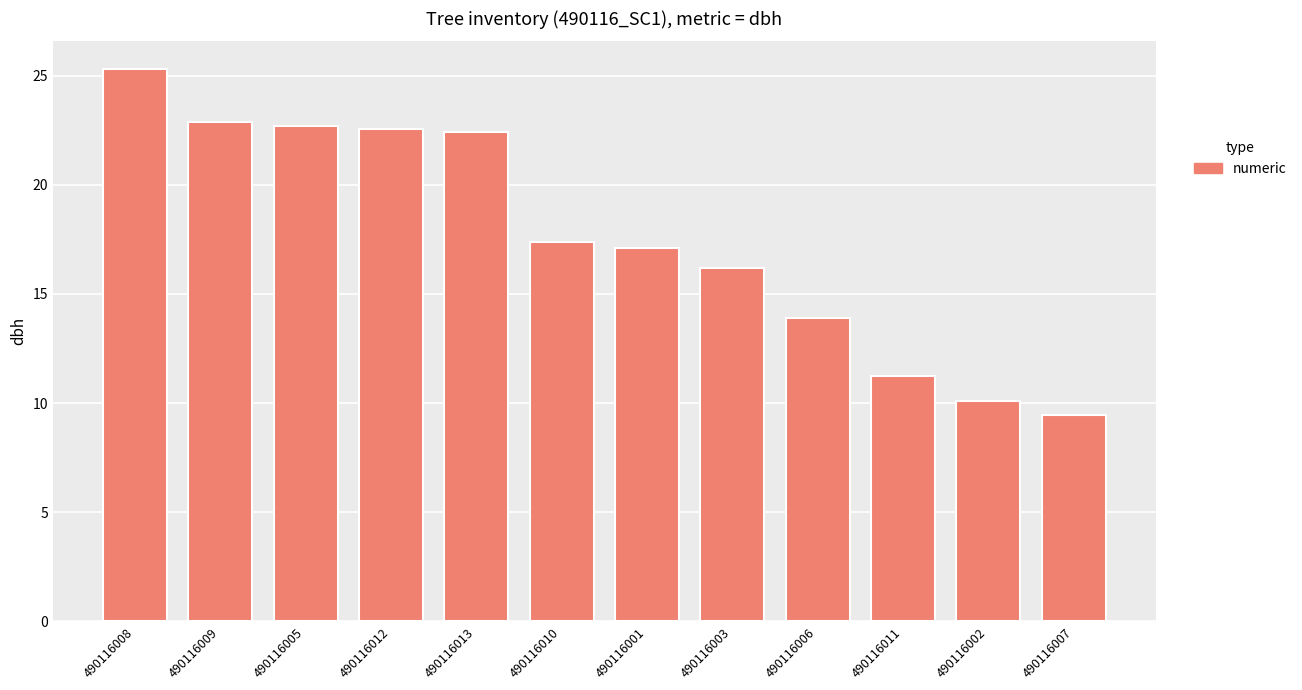

What is the average value?

17.6